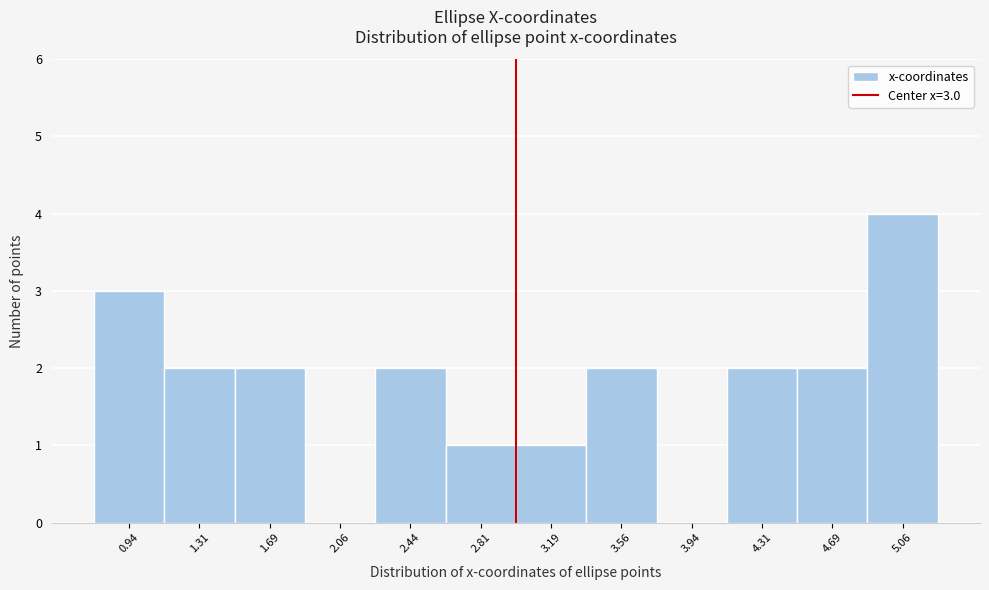

Which range on the x-axis has the tallest bar?

4.875 to 5.250